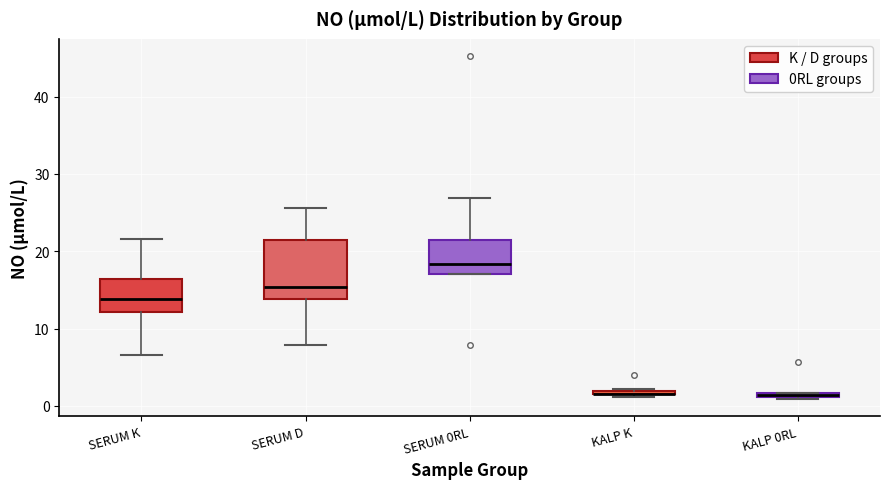

Where is the lower edge of the box for SERUM K on the y-axis? The values are not printed on the chart, so give them approximately, as read against the axis.

12